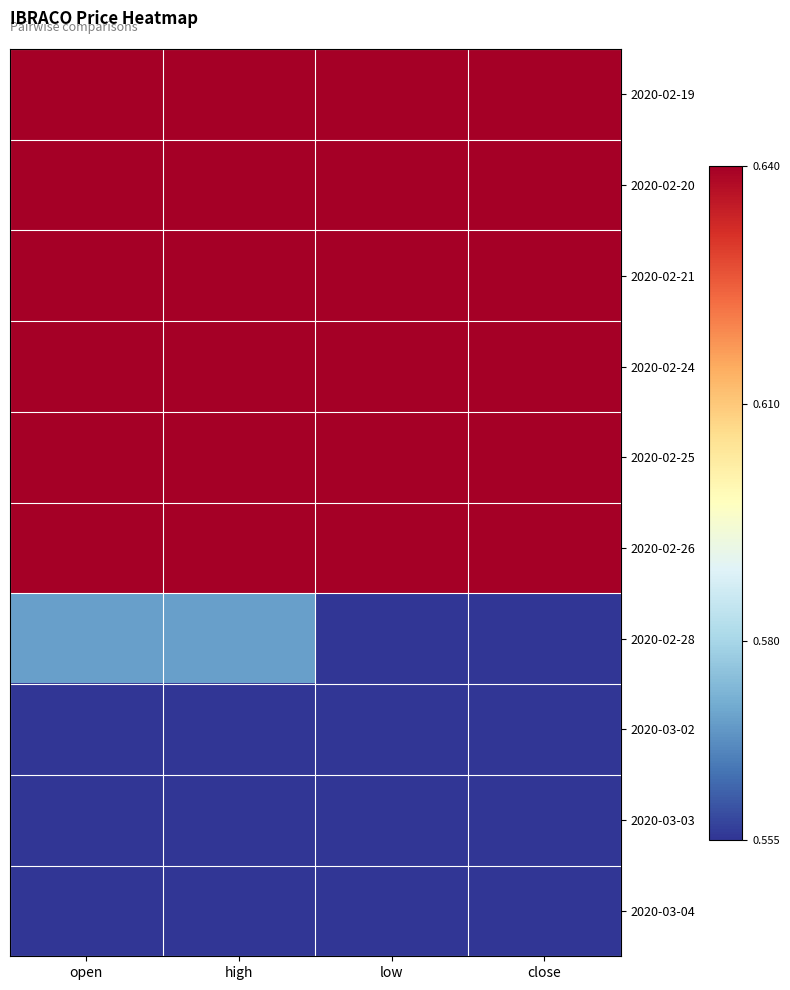

Reading left to right, what are all the values shown in this chart?

2020-02-19: open=0.6	high=0.6	low=0.6	close=0.6
2020-02-20: open=0.6	high=0.6	low=0.6	close=0.6
2020-02-21: open=0.6	high=0.6	low=0.6	close=0.6
2020-02-24: open=0.6	high=0.6	low=0.6	close=0.6
2020-02-25: open=0.6	high=0.6	low=0.6	close=0.6
2020-02-26: open=0.6	high=0.6	low=0.6	close=0.6
2020-02-28: open=0.6	high=0.6	low=0.6	close=0.6
2020-03-02: open=0.6	high=0.6	low=0.6	close=0.6
2020-03-03: open=0.6	high=0.6	low=0.6	close=0.6
2020-03-04: open=0.6	high=0.6	low=0.6	close=0.6